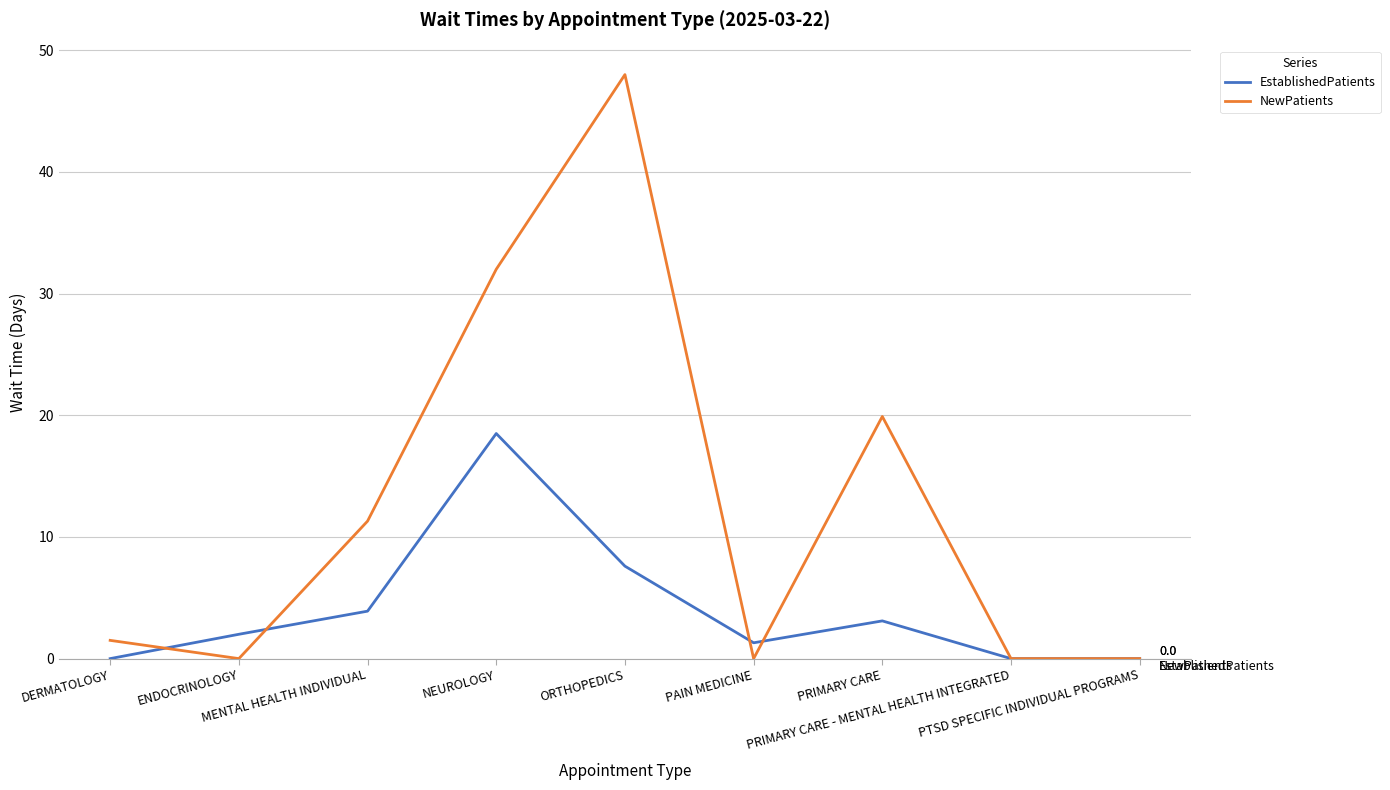

At which label does NewPatients reach its peak?

ORTHOPEDICS